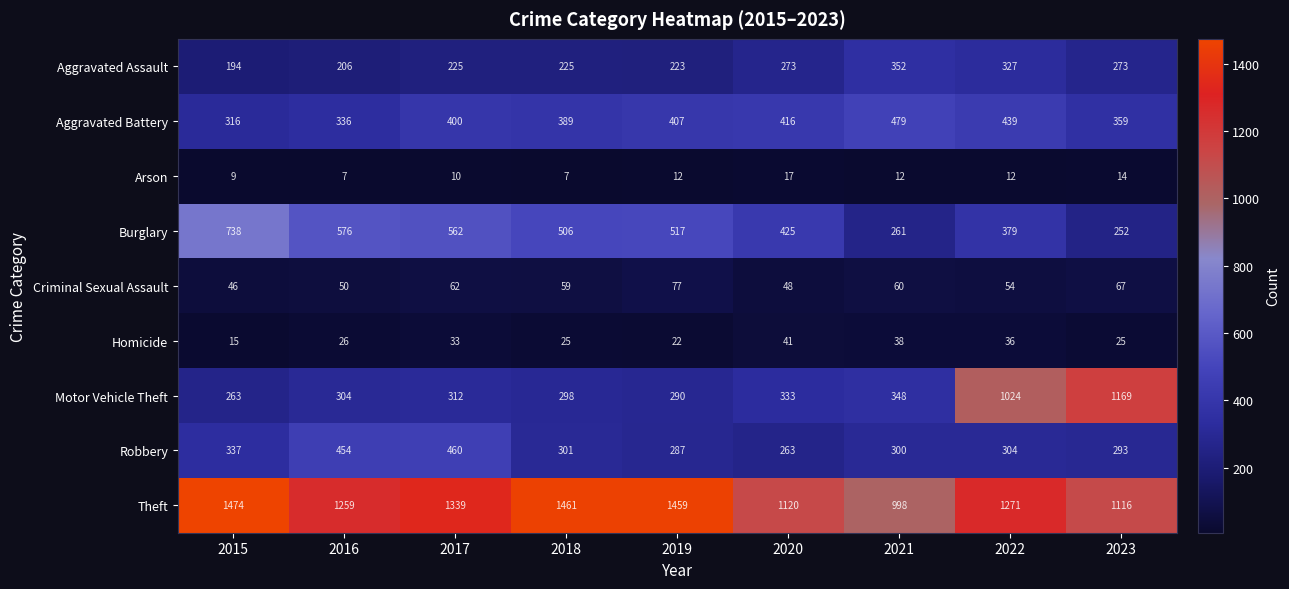

What is the highest value of the Robbery series?

460